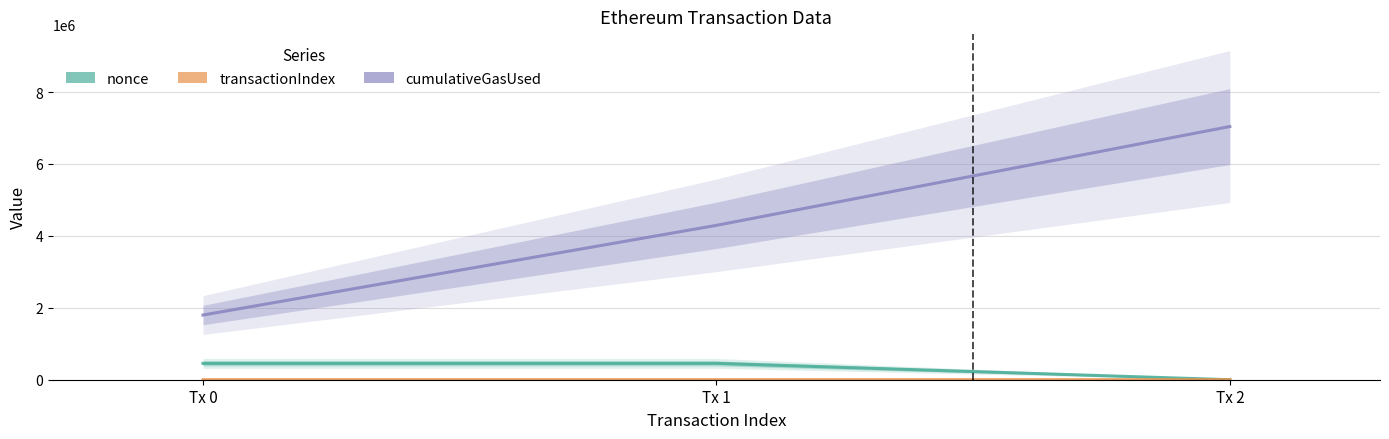

Are the bars horizontal?

No